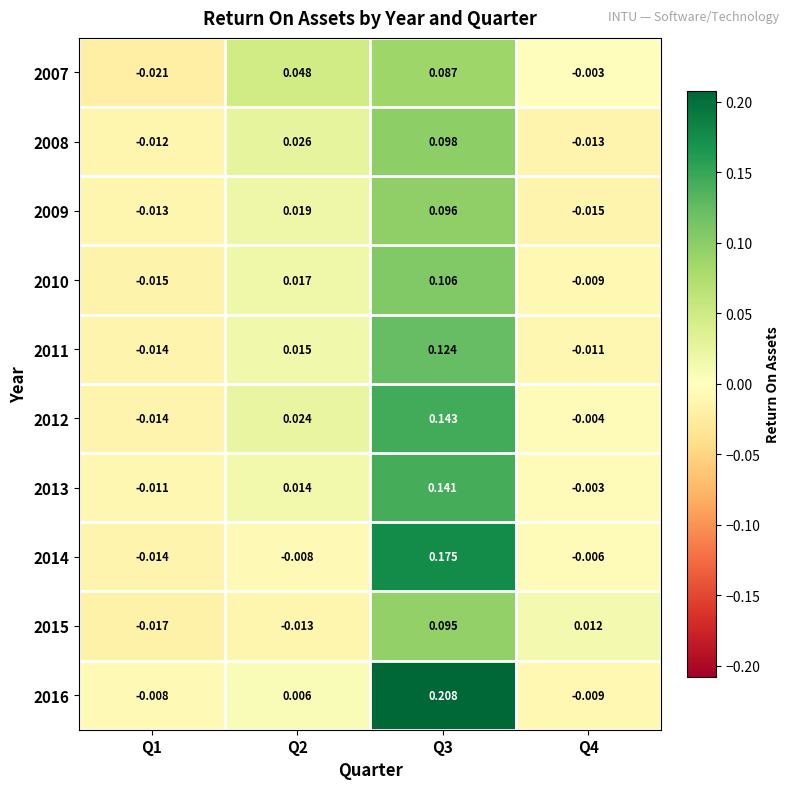

At how many categories does at least one series exceed 0?

3